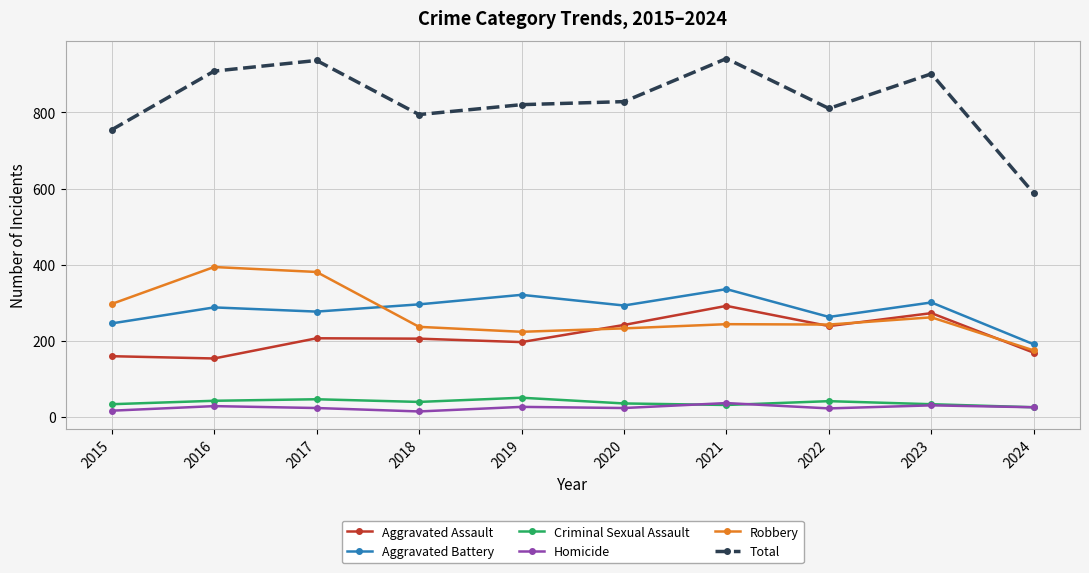

Which series changed the most between 2021 and 2022?

Total